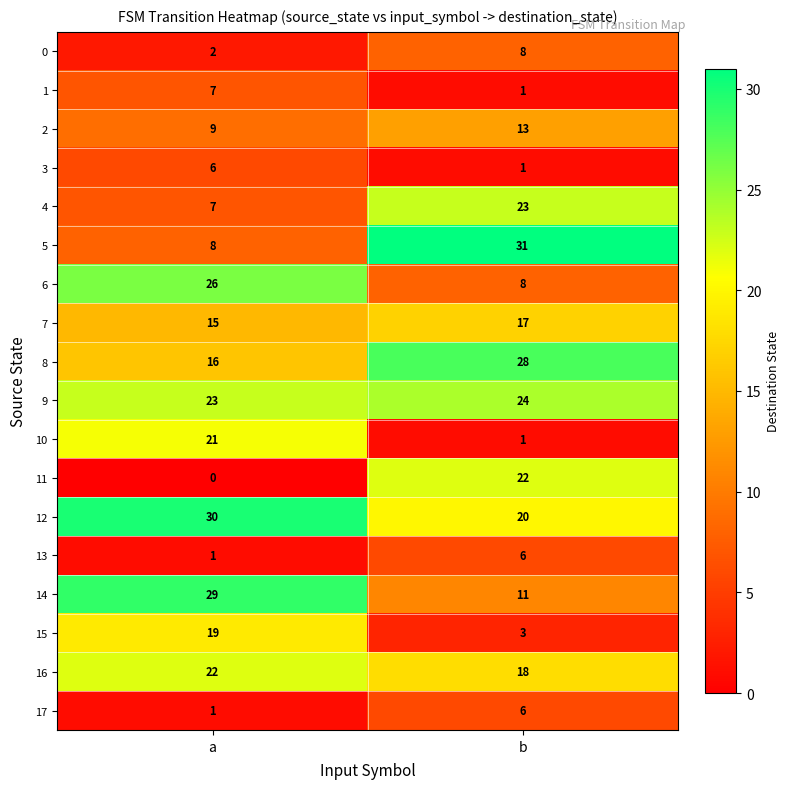

The value of 9 at b is 13. True or false?

False